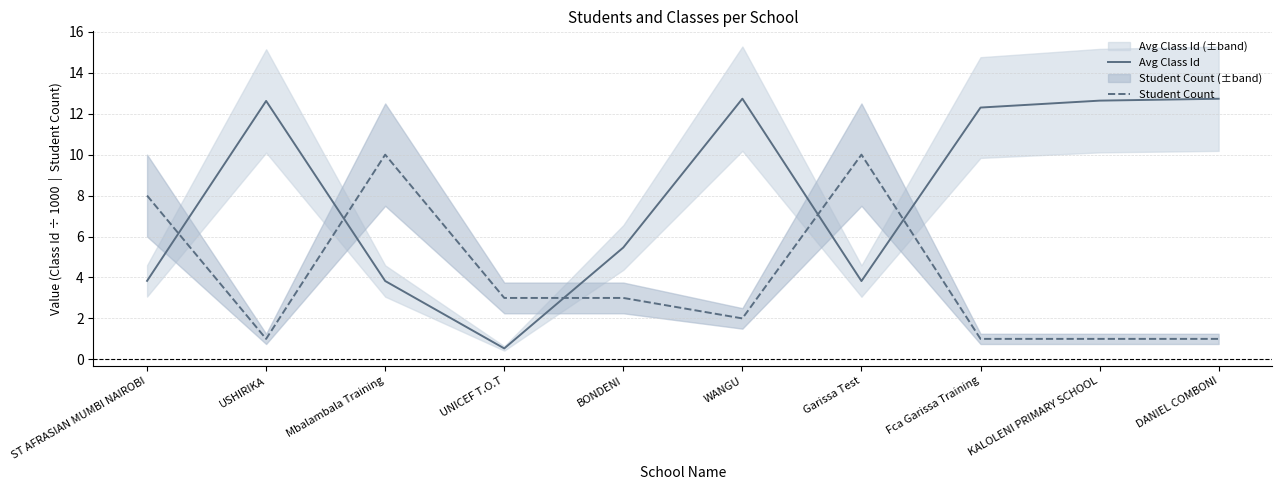

Does the chart have visible grid lines?

Yes